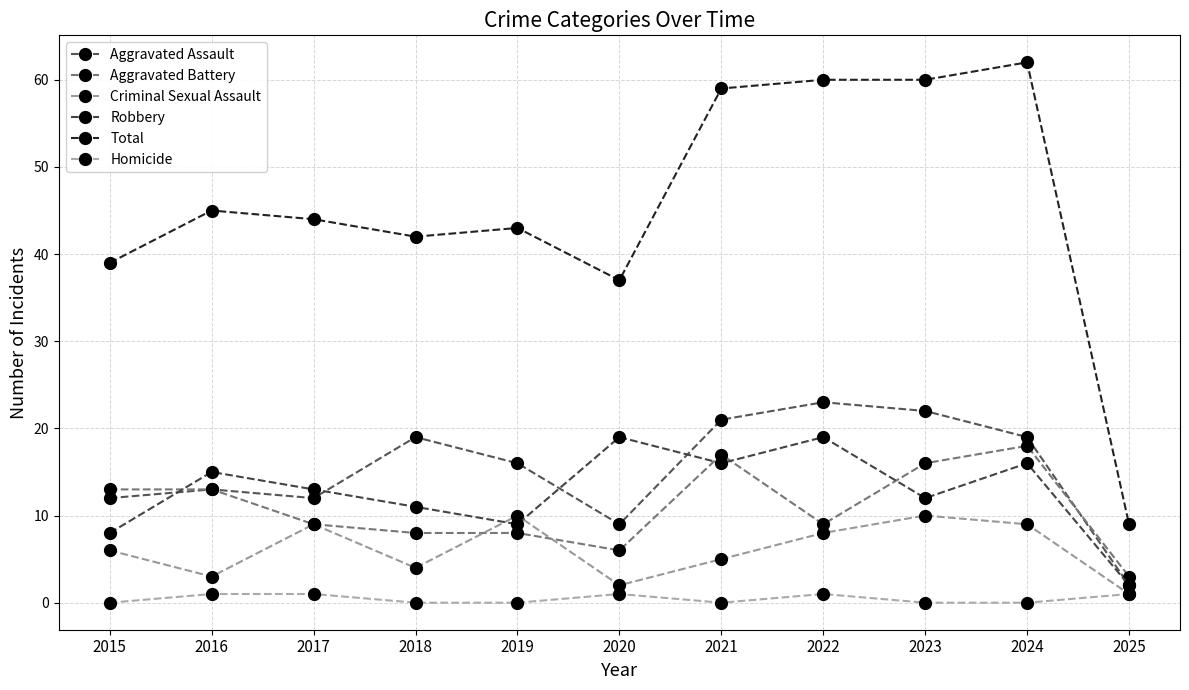

The value of Robbery at 2020 is 19. True or false?

True